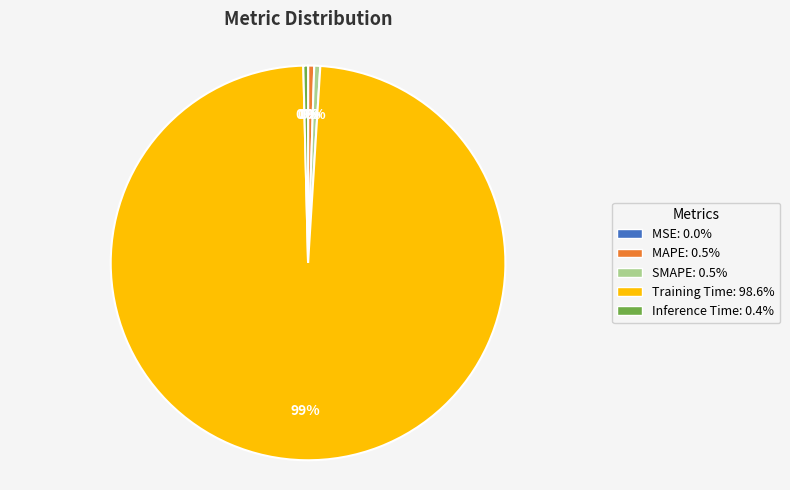

Do SMAPE and Inference Time together represent more than half of the pie?

No